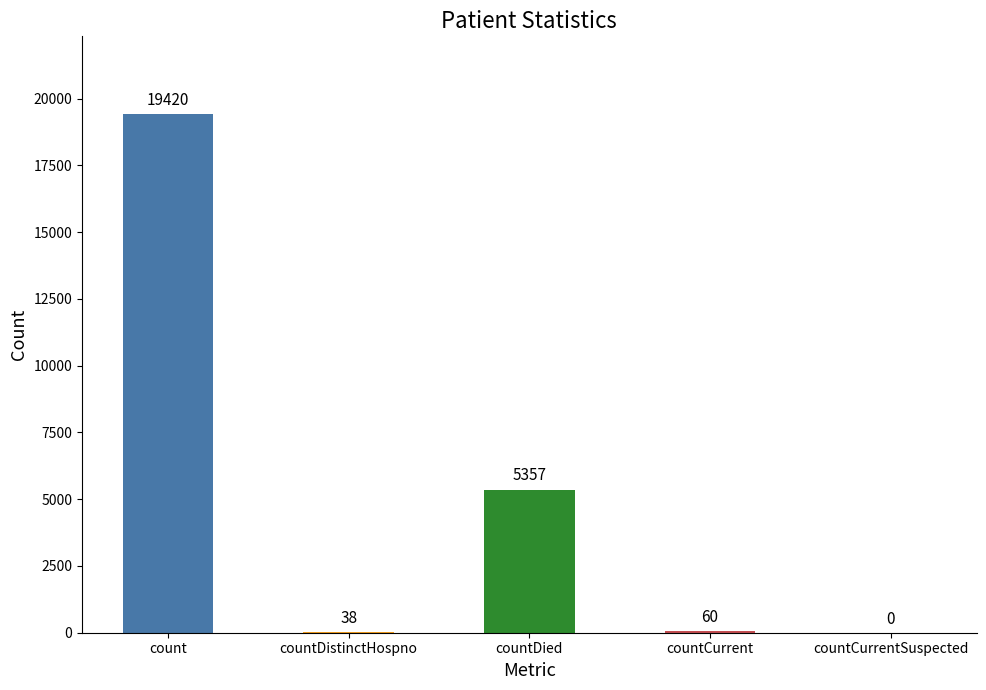

Are the bars horizontal?

No